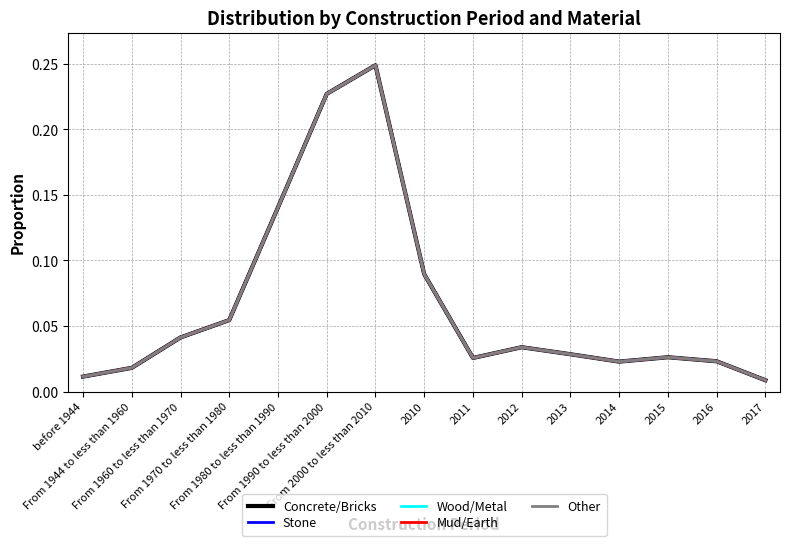

At which label is Stone closest to 0?

2017